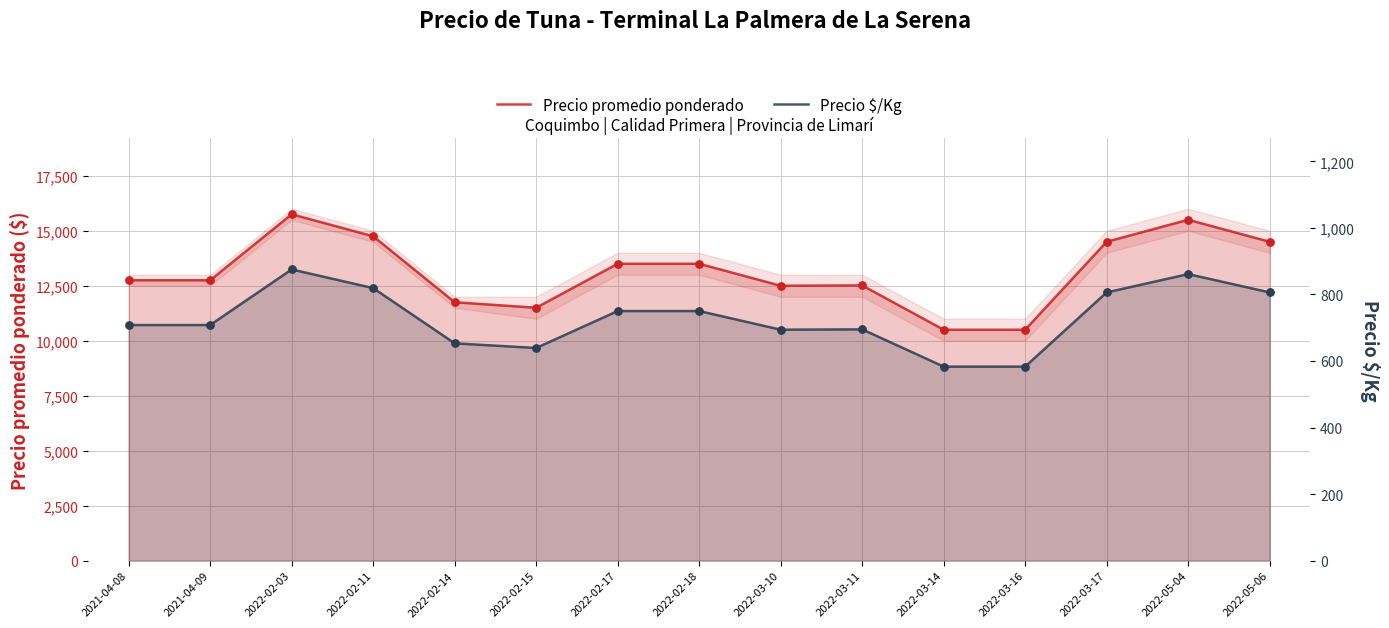

At which category is the sum across all series the highest?

2022-02-03